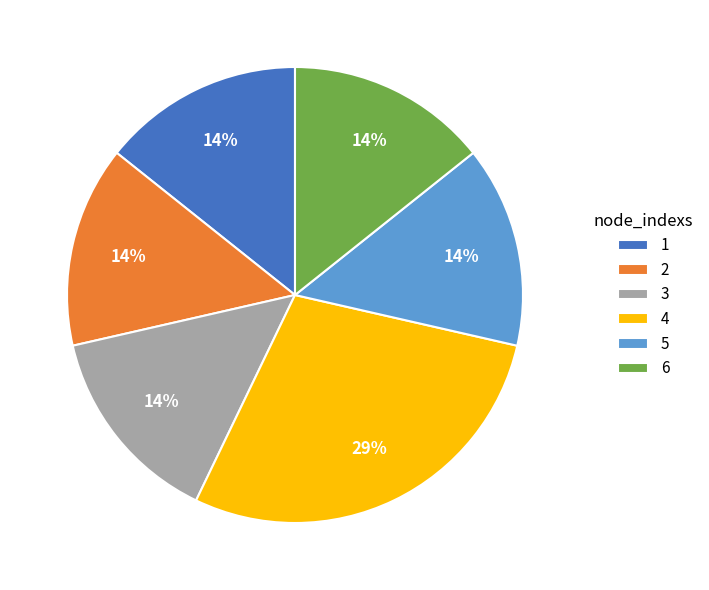

To the nearest percent, what percentage of the pie is 2?

14%